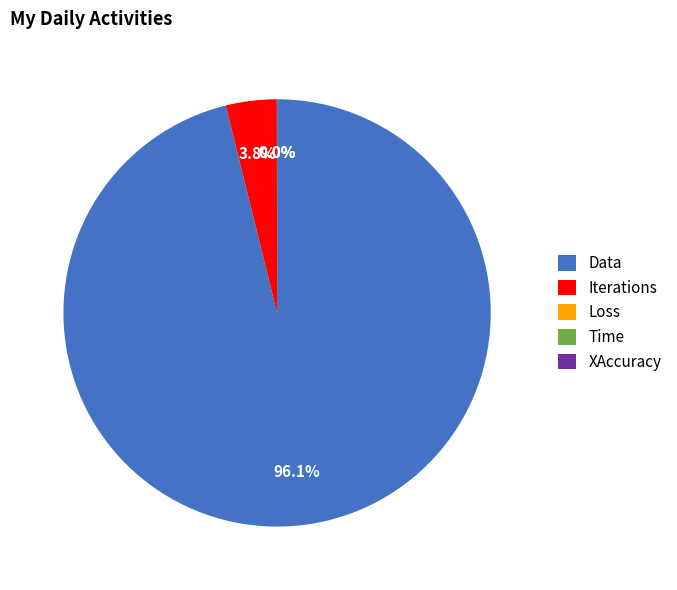

Which slice represents more than half of the pie?

Data